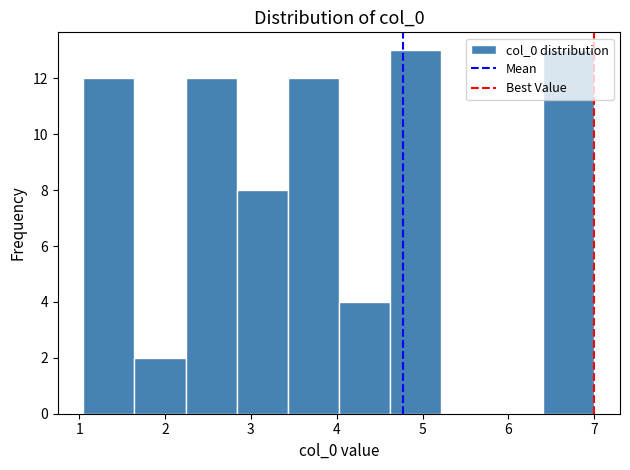

How tall is the bar that spans 3.4 to 4.0 on the x-axis? Neither the bar edges nor the heights are printed on the chart, so give them approximately, as read against the axes.

12